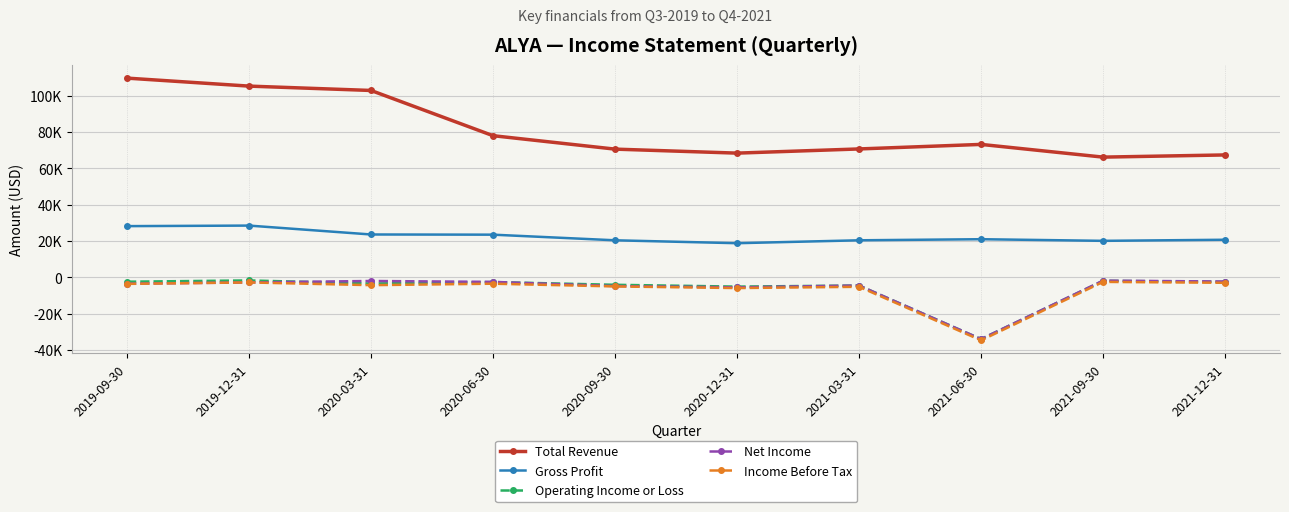

Does the chart have visible grid lines?

Yes